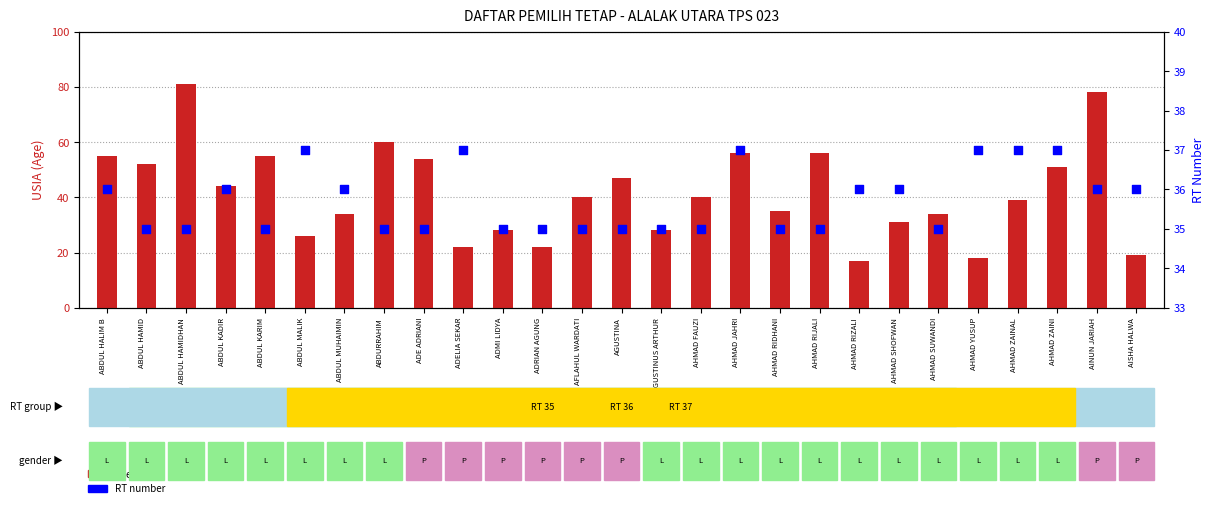

At which category is the sum across all series the highest?

ABDUL HAMIDHAN